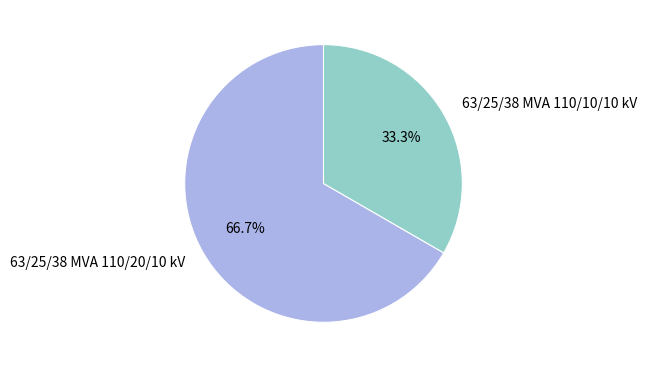

Do 63/25/38 MVA 110/10/10 kV and 63/25/38 MVA 110/20/10 kV together represent more than half of the pie?

Yes